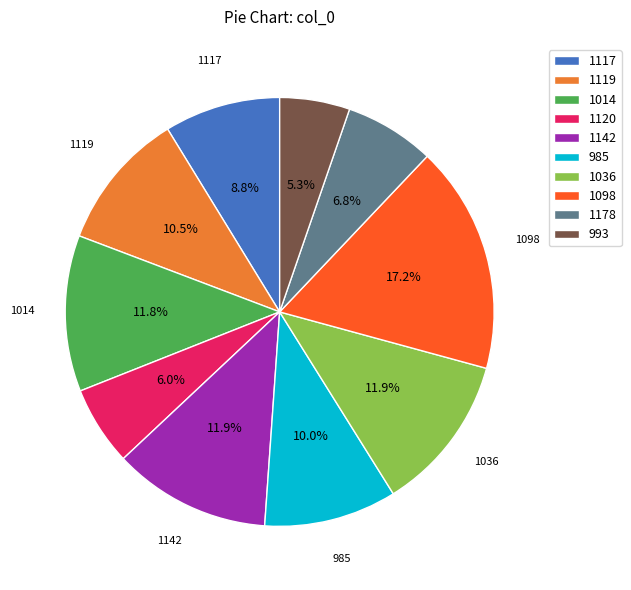

How many slices are in this pie chart?

10